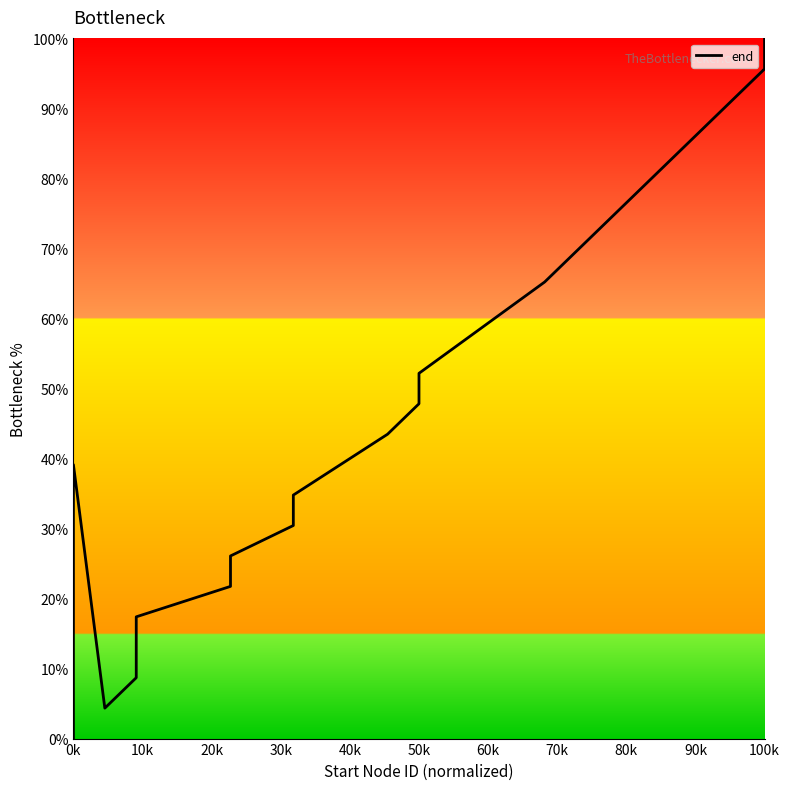

Is it true that the value at 90k is 13.5?

False